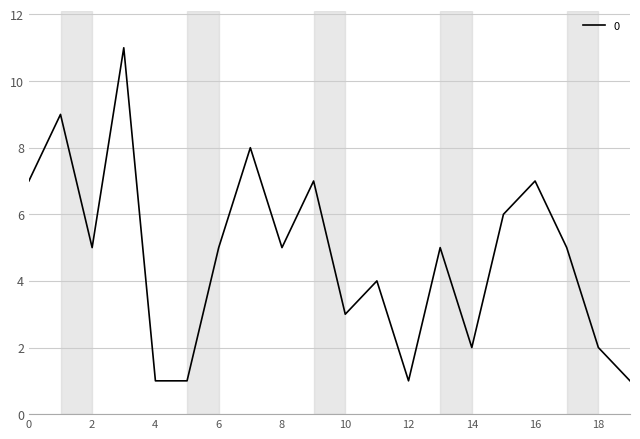

What is the difference between the maximum and minimum values?

10